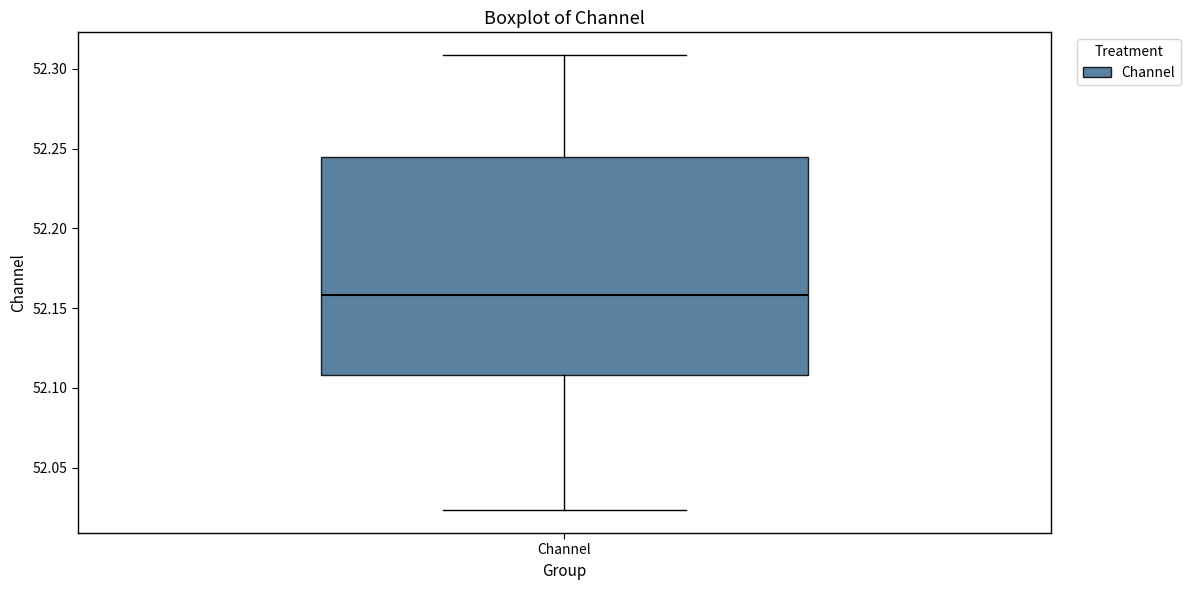

Transcribe this box plot: give where the median line is, the range the box spans, and where the two whiskers end, as read against the y-axis. The values are not printed on the chart, so give them approximately, as read against the axis.

median 52.160, box 52.110 to 52.245, whiskers 52.025 to 52.310